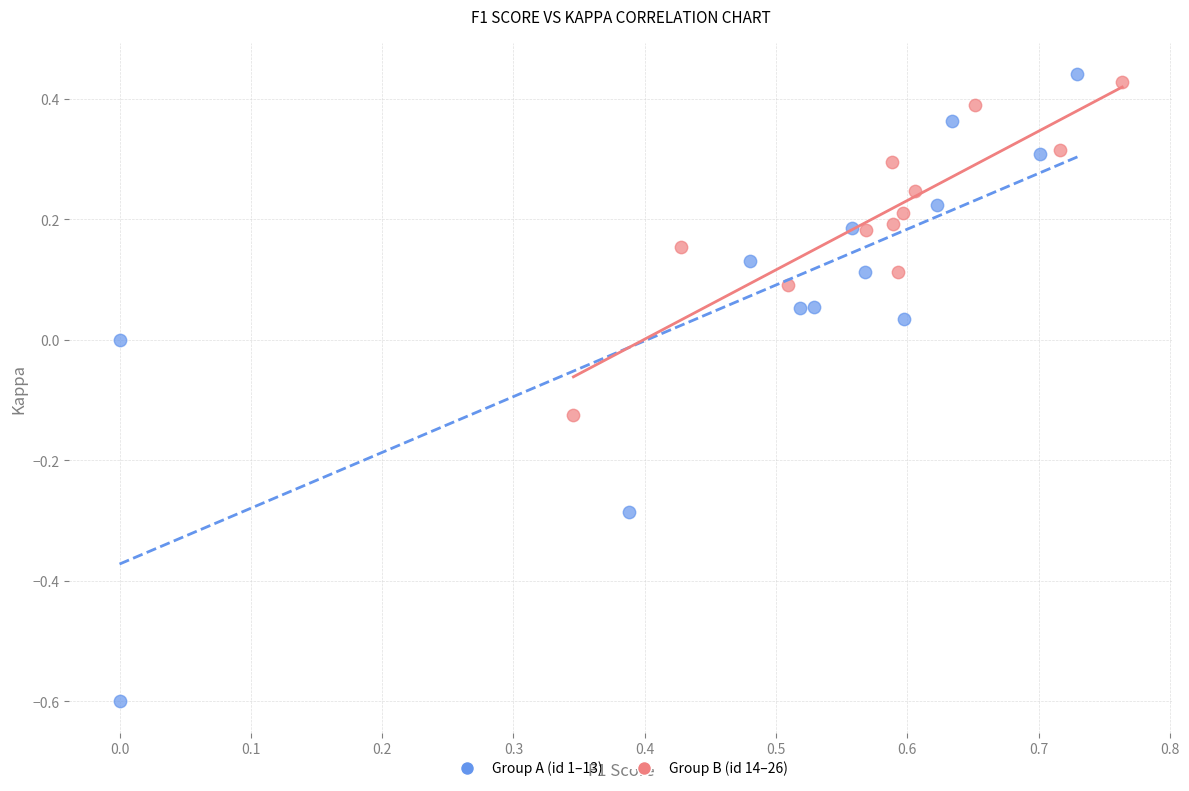

Which series has the widest spread of Y values?

Group A (id 1–13)